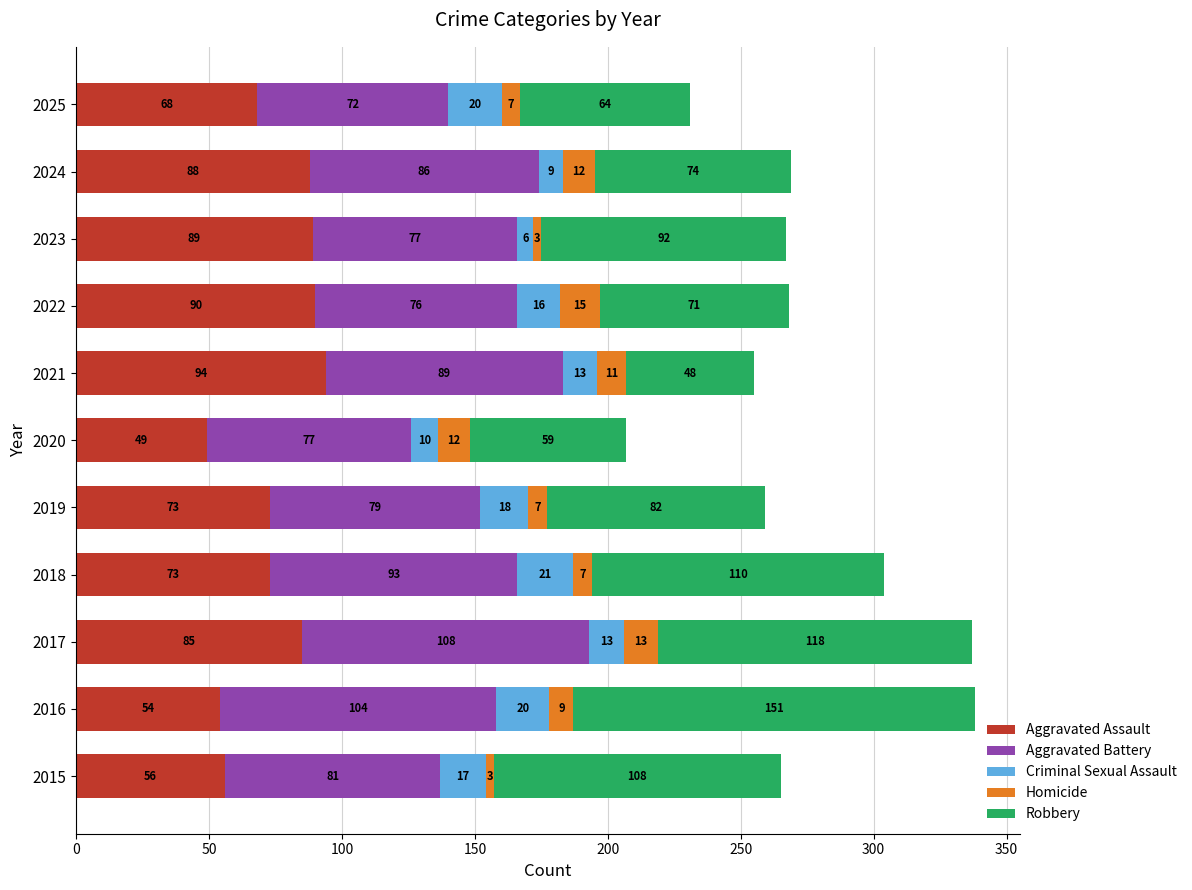

Which category has the highest value in the Aggravated Assault series?

2021